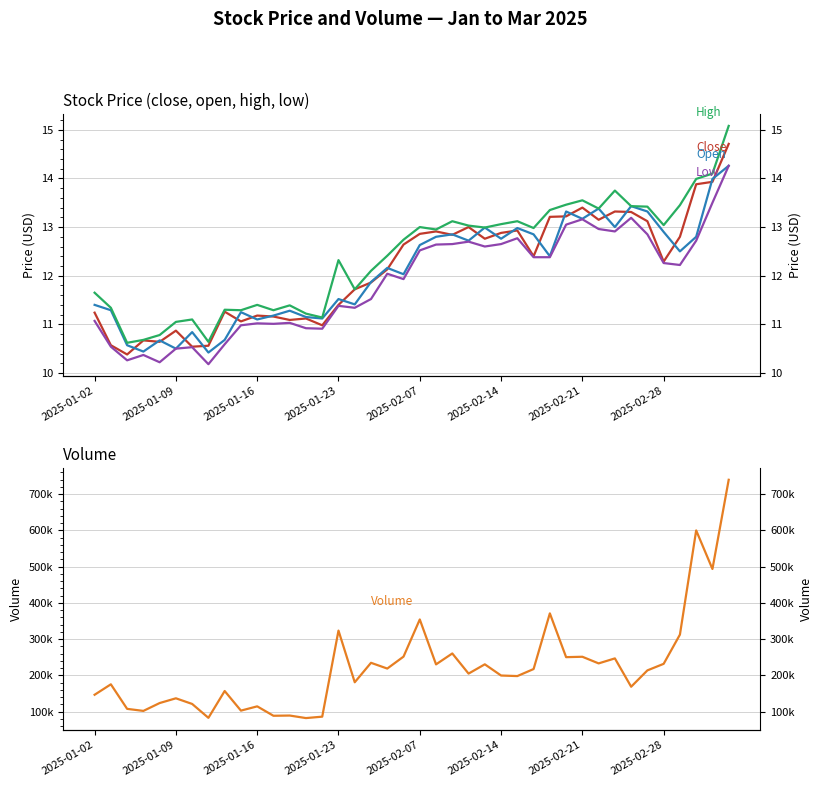

What is the maximum value for Volume?

739661.3